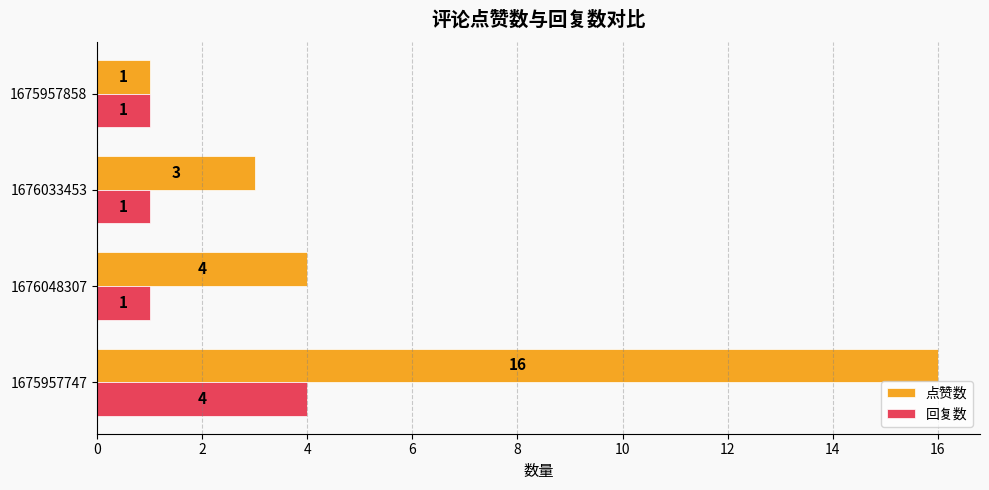

What value does the 点赞数 series have at 1676048307, to the nearest 5?

5